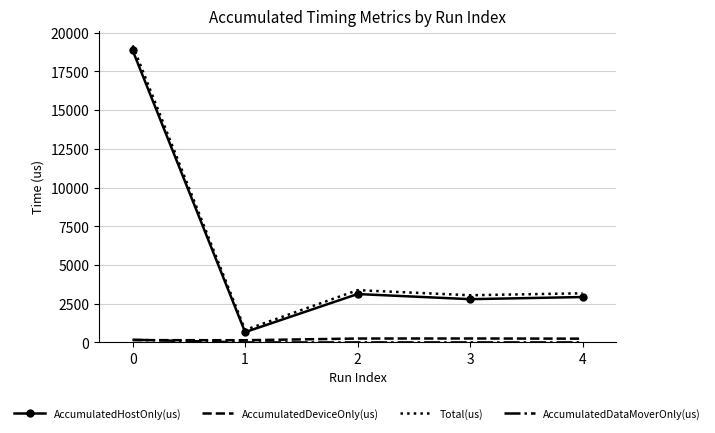

Is the value of Total(us) at 0 greater than the value of AccumulatedDeviceOnly(us) at 1?

Yes